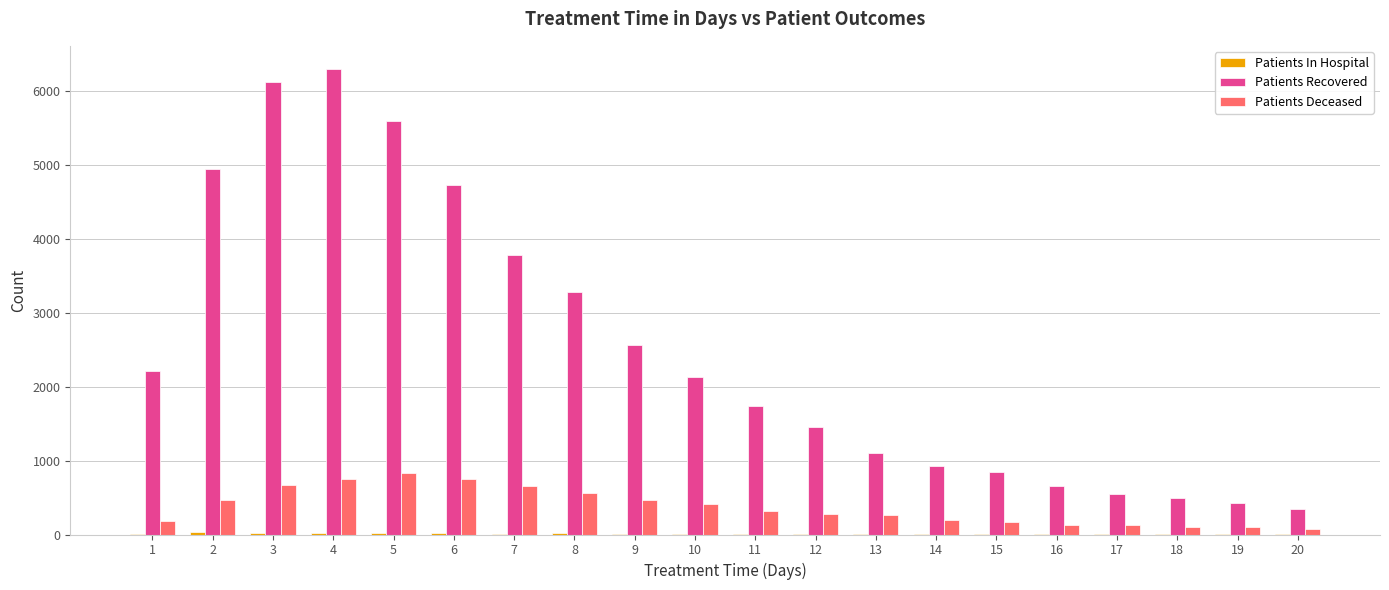

Is the value of Patients Deceased at 4 greater than the value of Patients Recovered at 3?

No